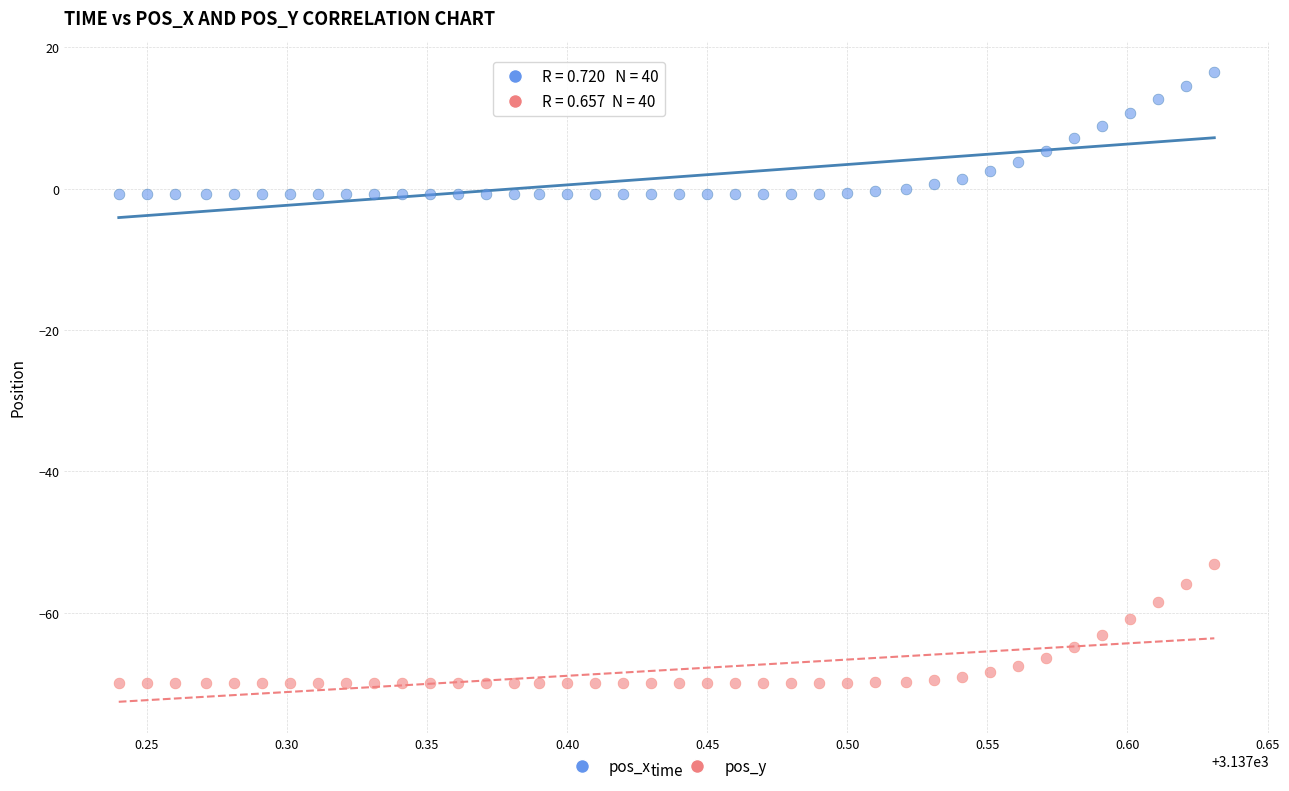

Across all data points, what is the range of X values (max minus min)?

0.4